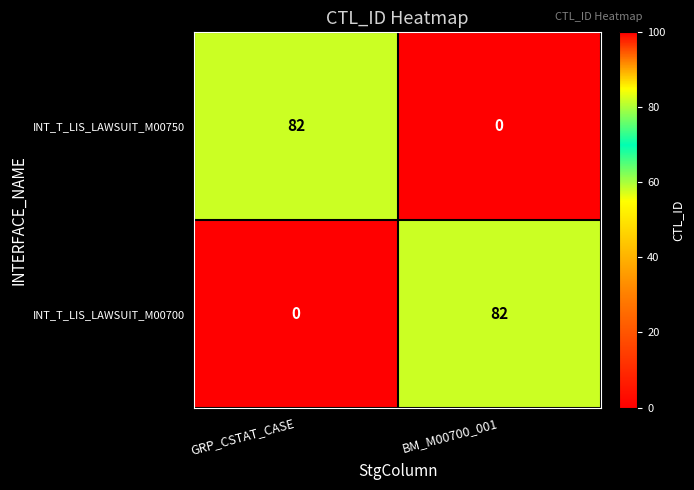

The value of INT_T_LIS_LAWSUIT_M00750 at BM_M00700_001 is 0. True or false?

True